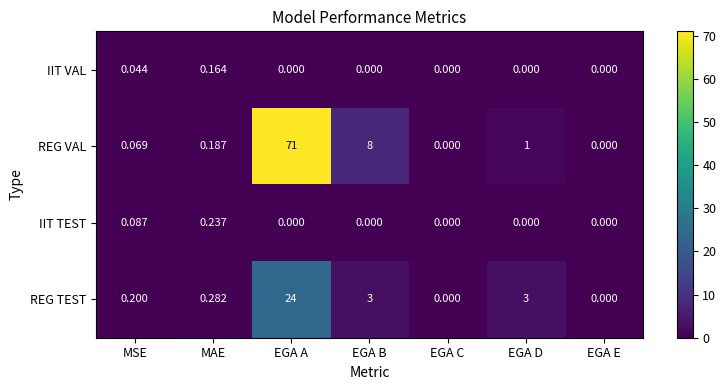

List the series in order of their peak value, highest first.

REG VAL, REG TEST, IIT TEST, IIT VAL